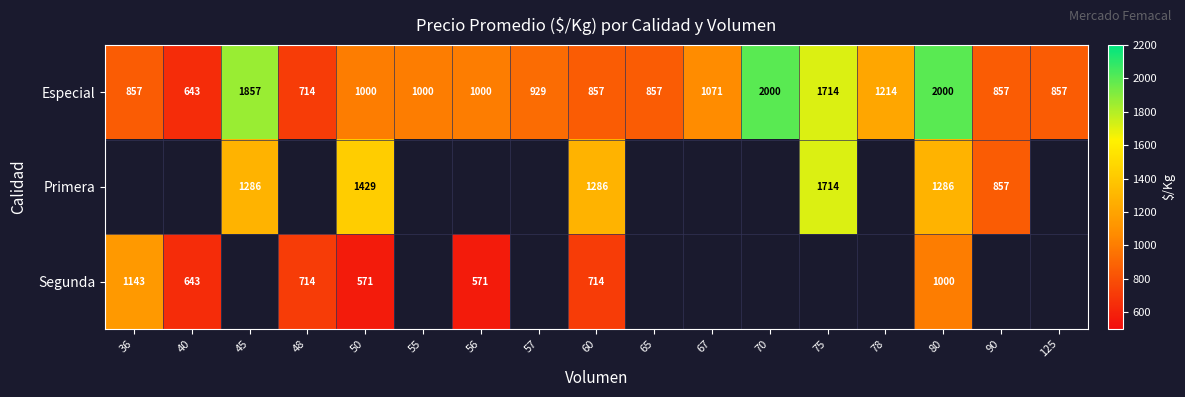

Read the Especial value at 48.

714